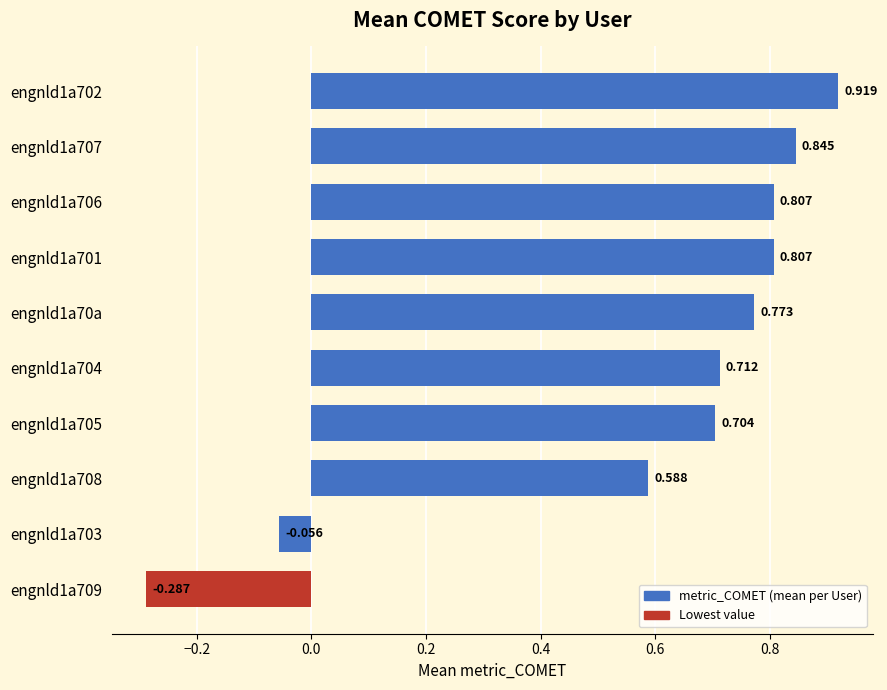

How many values are below zero?

2